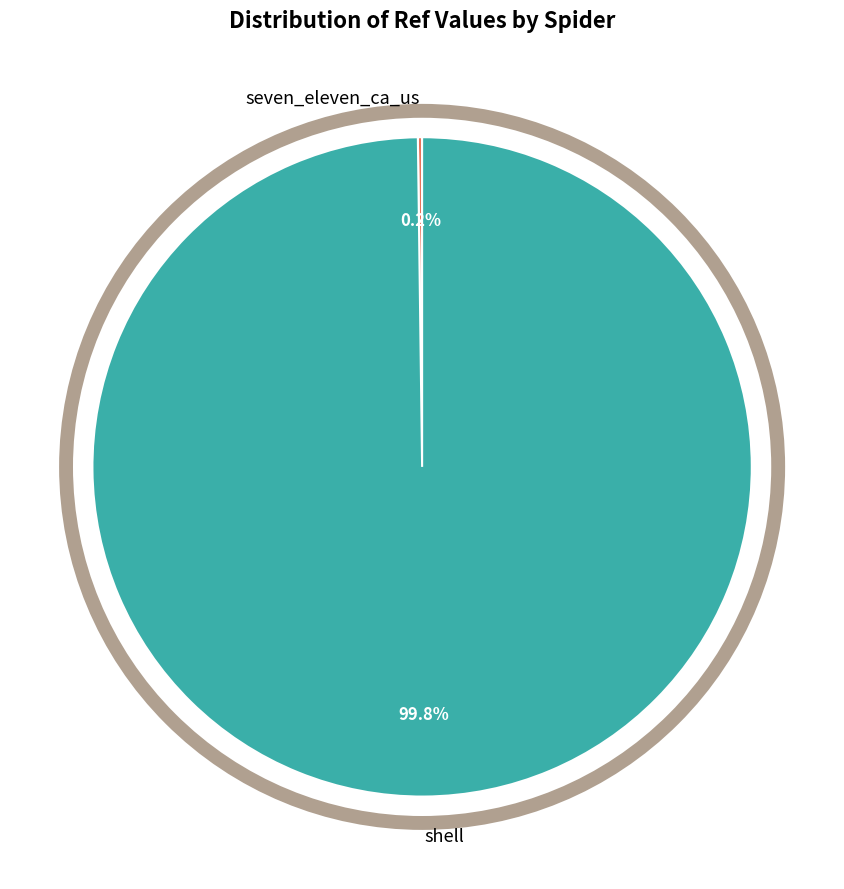

To the nearest percent, what is the average slice percentage?

50%